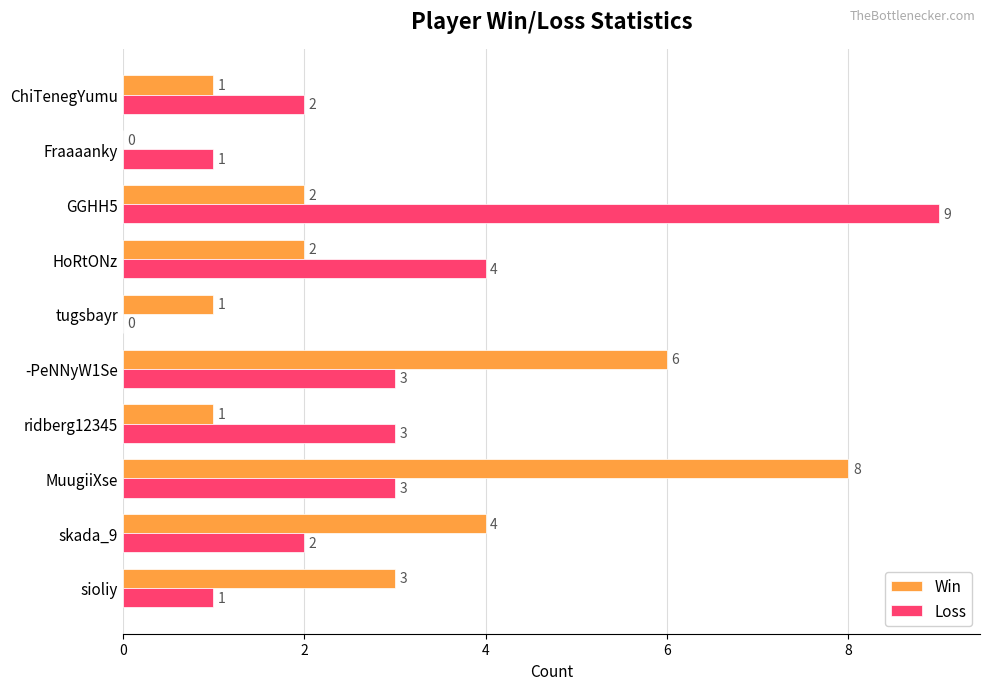

The value of Loss at tugsbayr is 0. True or false?

True